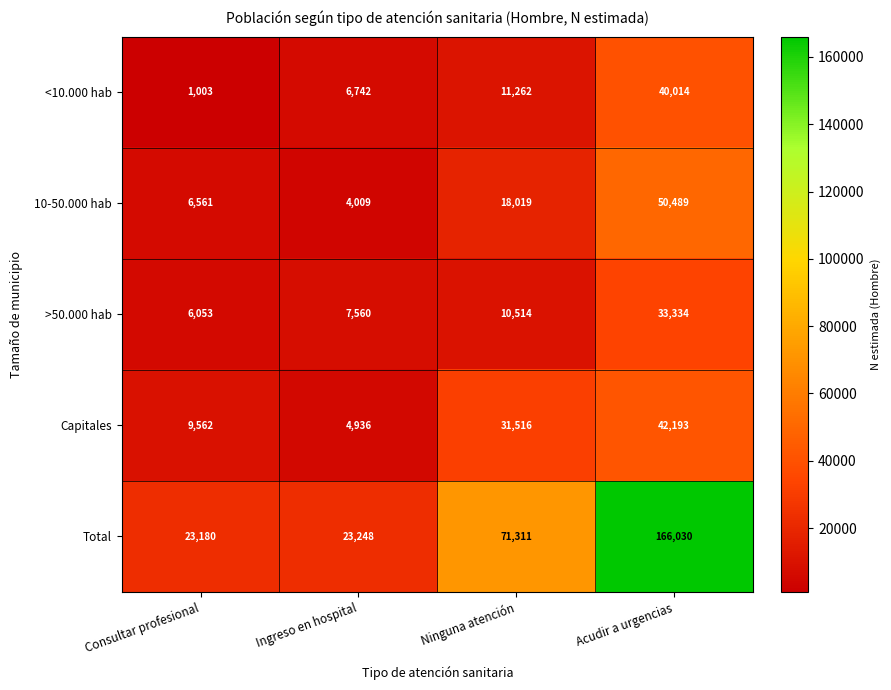

At how many categories does at least one series exceed 44359?

2